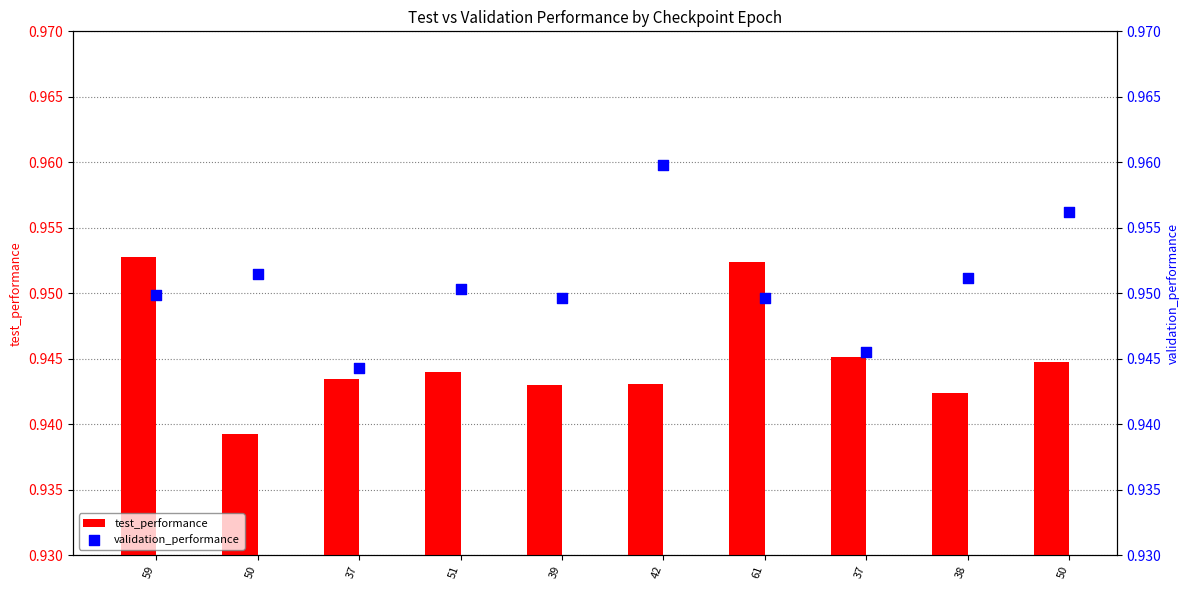

What is the total value across all series at 37?

1.9